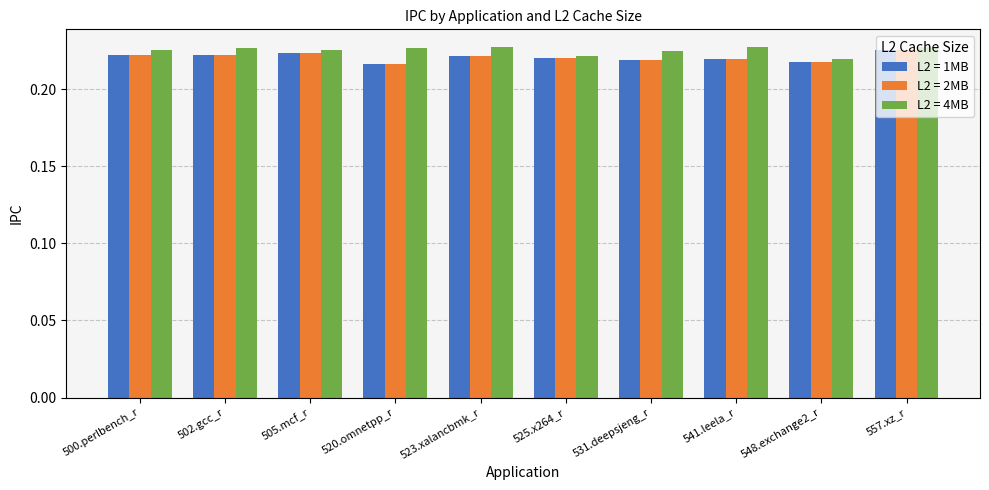

How many groups of bars are there?

10